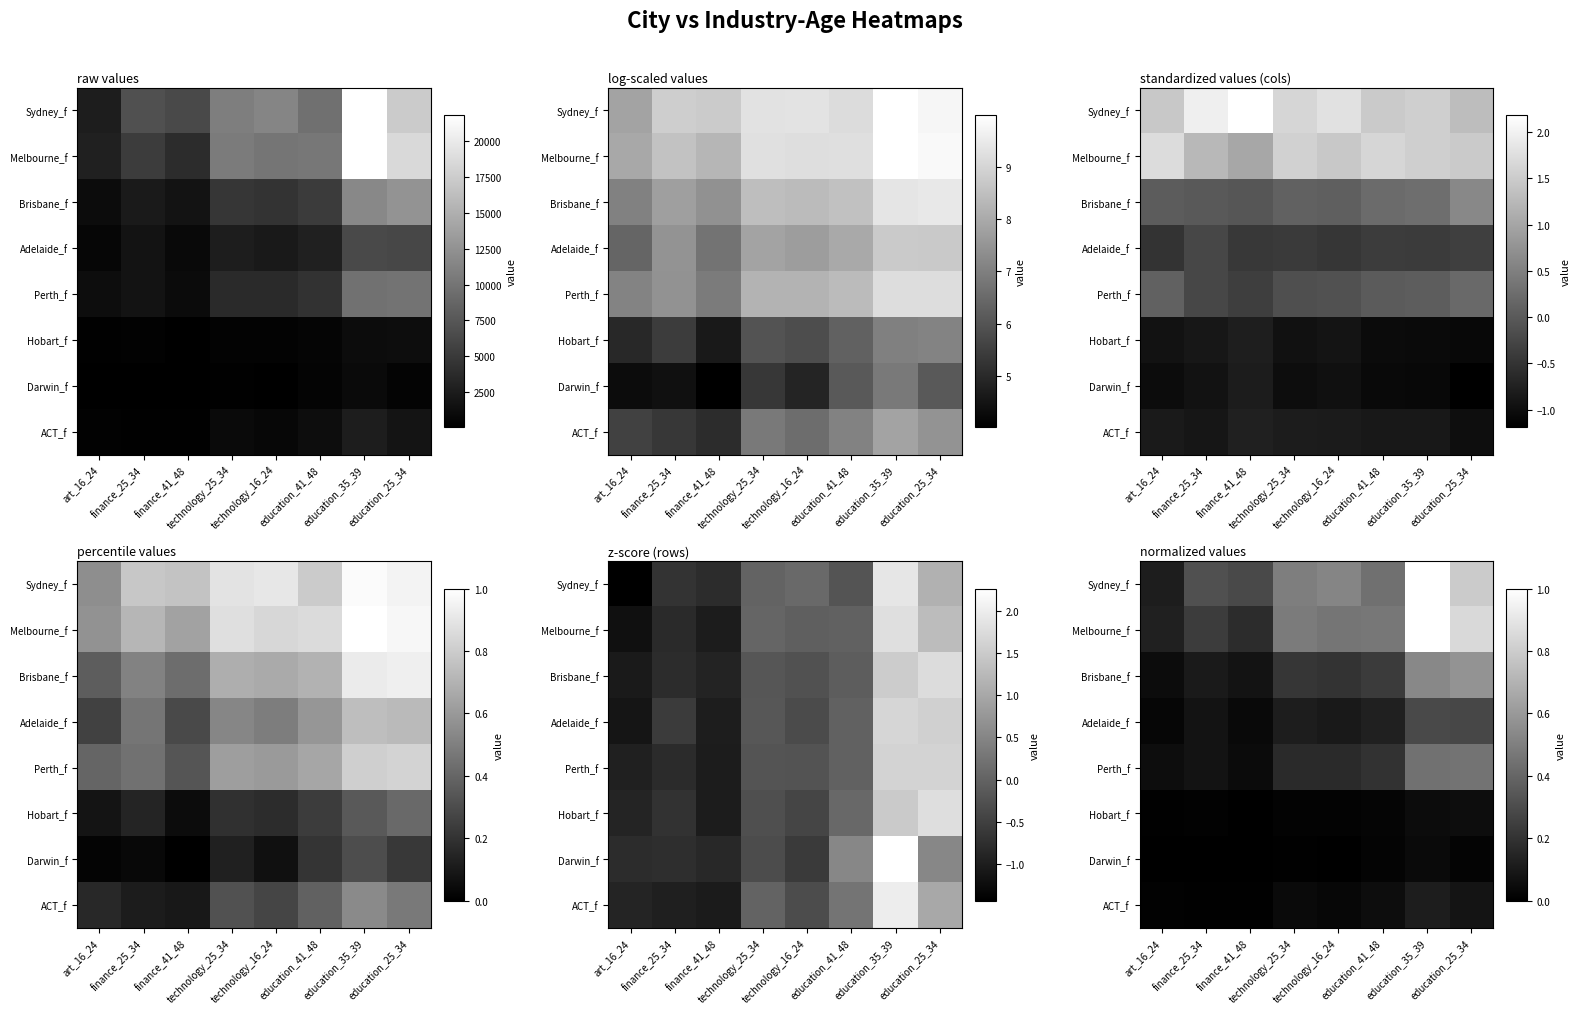

At which label is Perth_f closest to 0?

finance_41_48